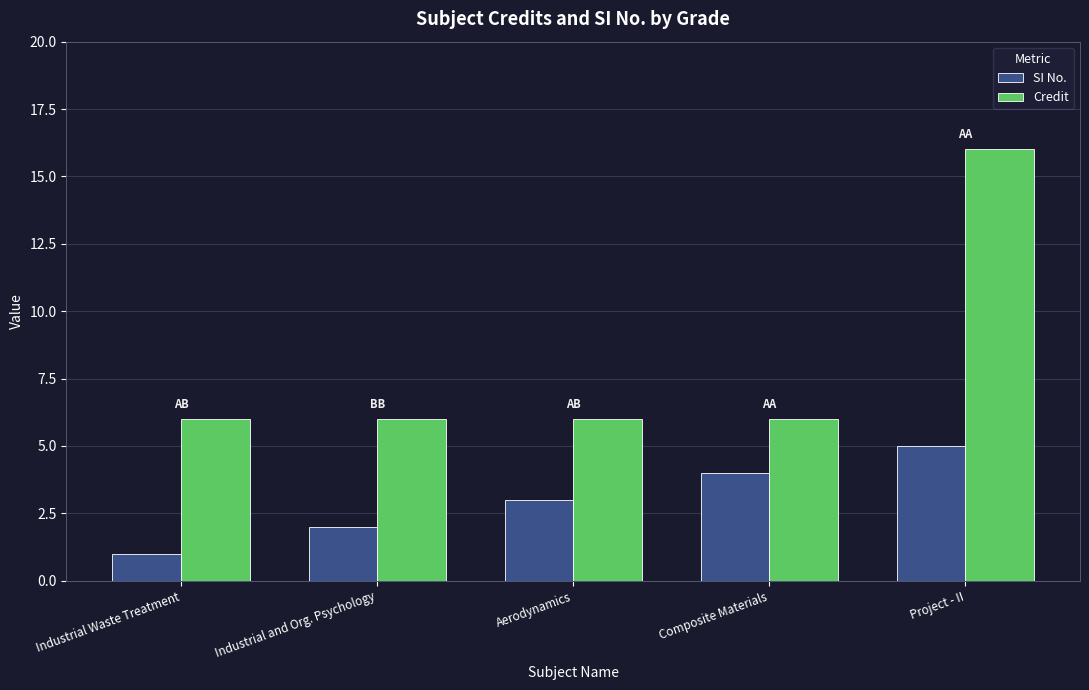

What are all the series names shown in the legend?

SI No., Credit